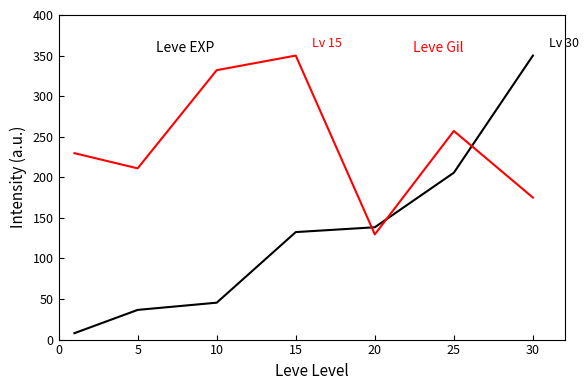

What is the maximum value shown in the chart?

350.0